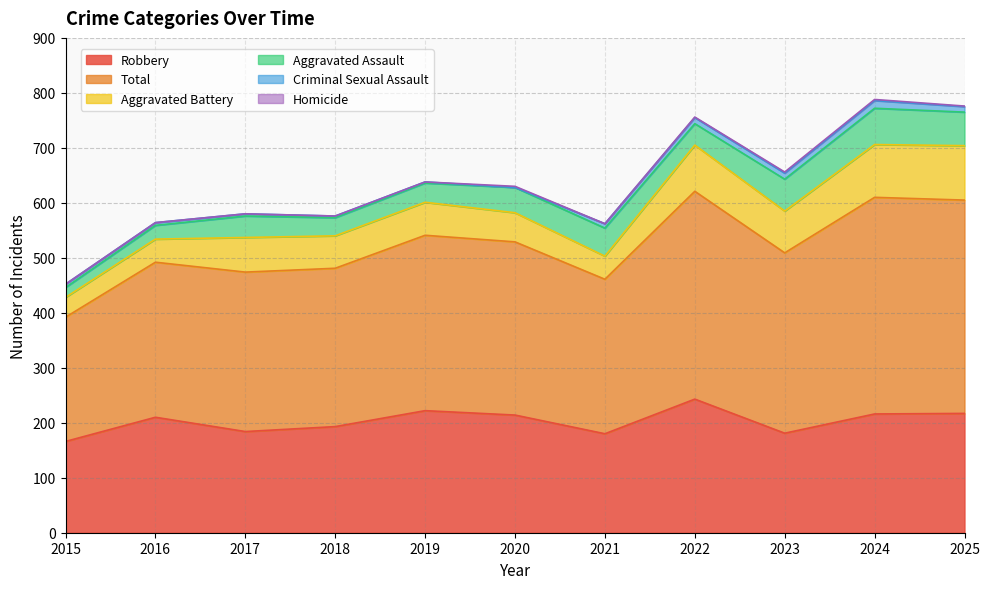

At 2015, list the series in order from largest to smallest.

Total, Robbery, Aggravated Battery, Aggravated Assault, Criminal Sexual Assault, Homicide